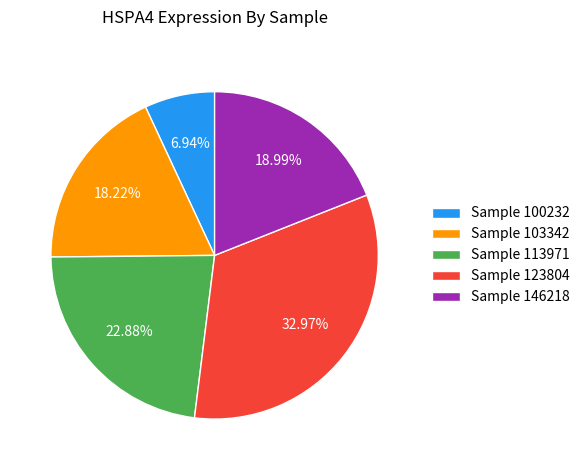

Is Sample 113971 the majority of the pie?

No